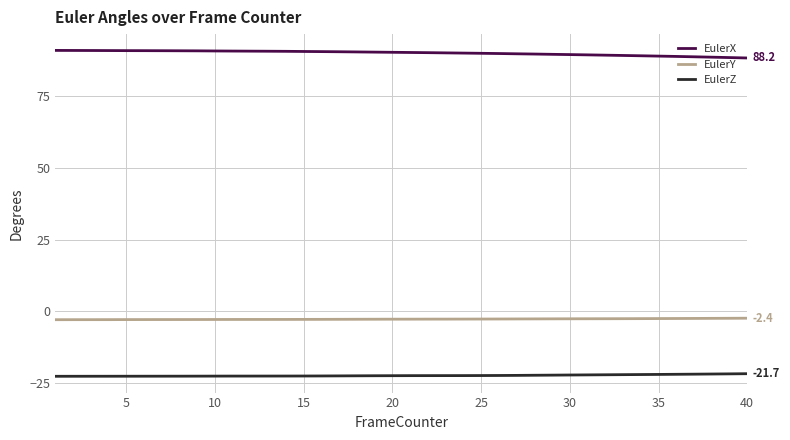

List the series in order of their peak value, lowest first.

EulerZ, EulerY, EulerX